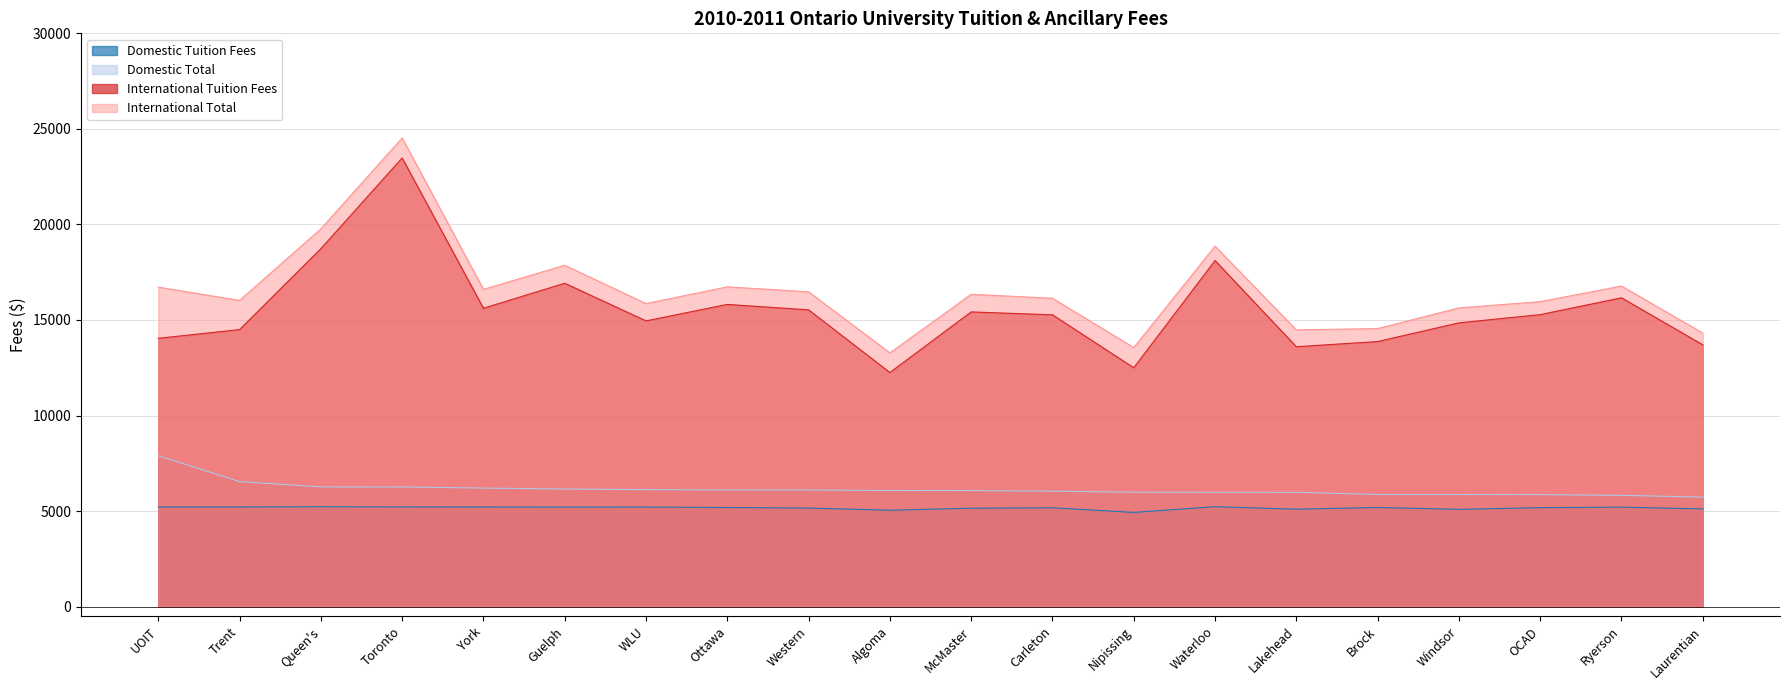

At Brock, list the series in order from smallest to largest.

Domestic Tuition Fees, Domestic Total, International Tuition Fees, International Total